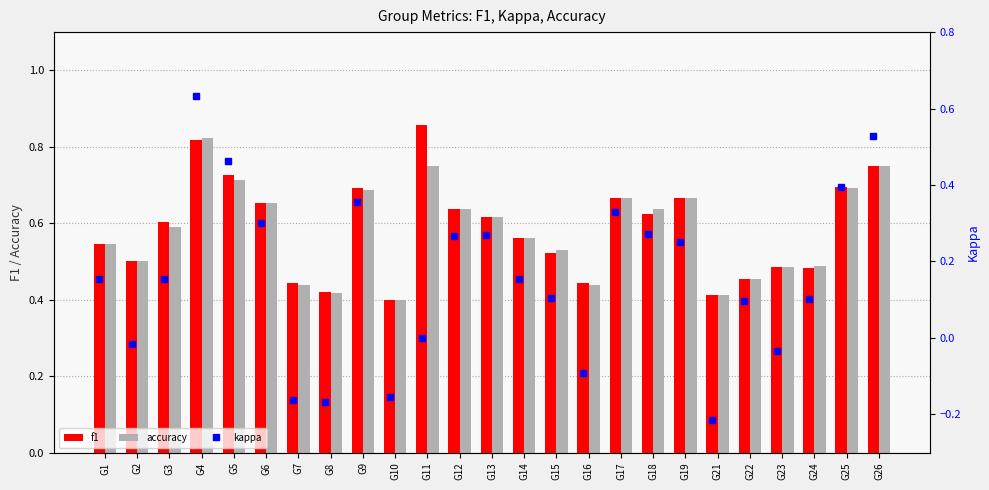

Is it true that accuracy equals 0.4 at G5?

False